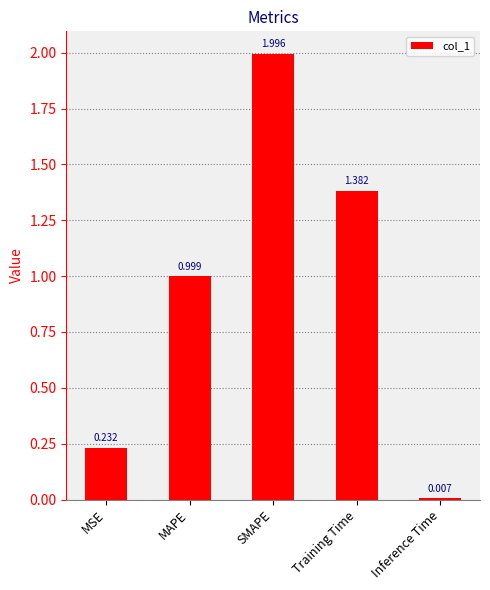

Rank the categories by value from lowest to highest.

Inference Time, MSE, MAPE, Training Time, SMAPE